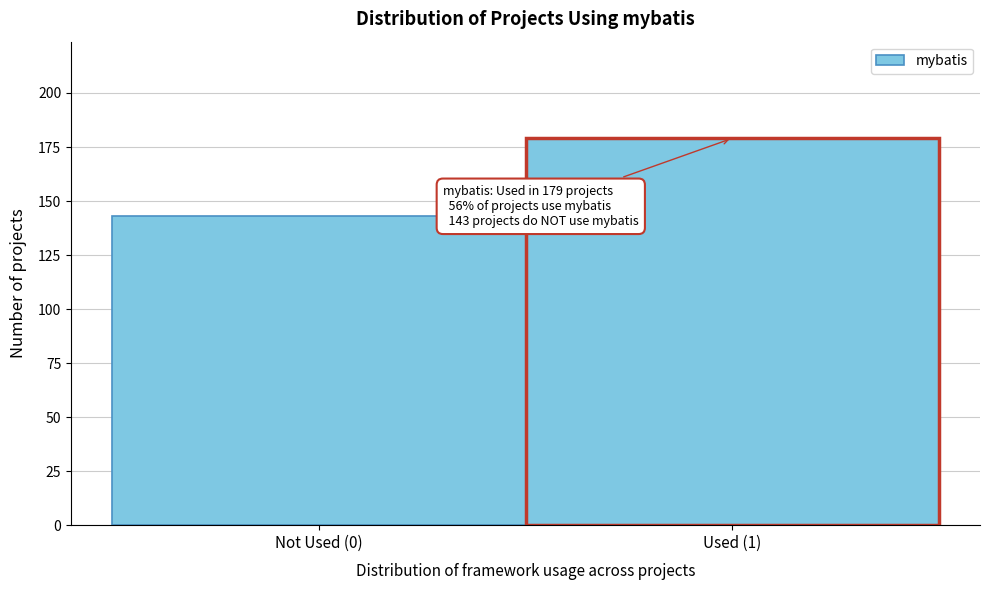

Reading left to right, list all the values displayed in this chart.

Not Used (0)=143	Used (1)=179